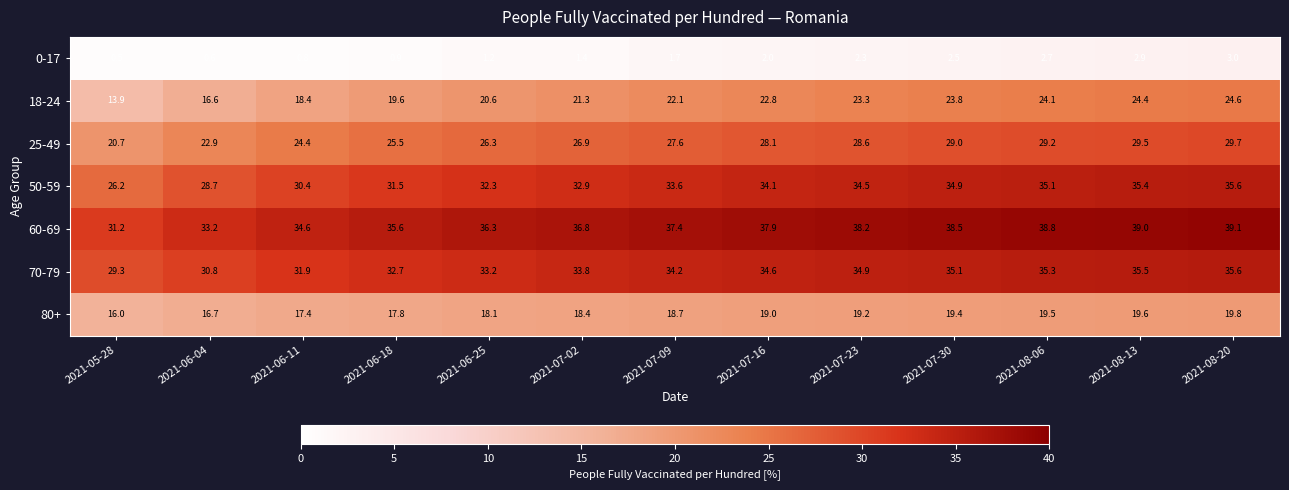

What is the maximum value for 80+?

19.8